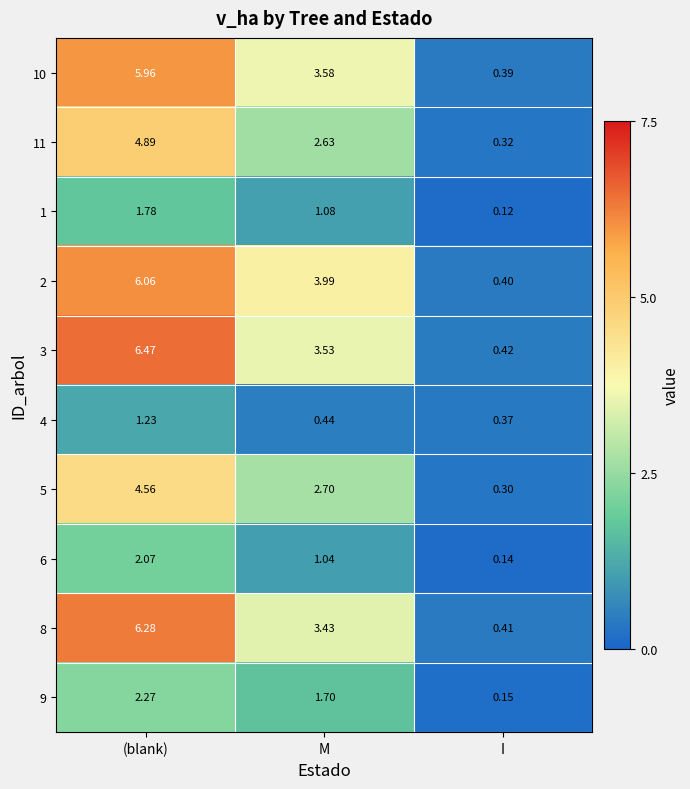

Is the value of 6 at (blank) greater than the value of 9 at M?

Yes